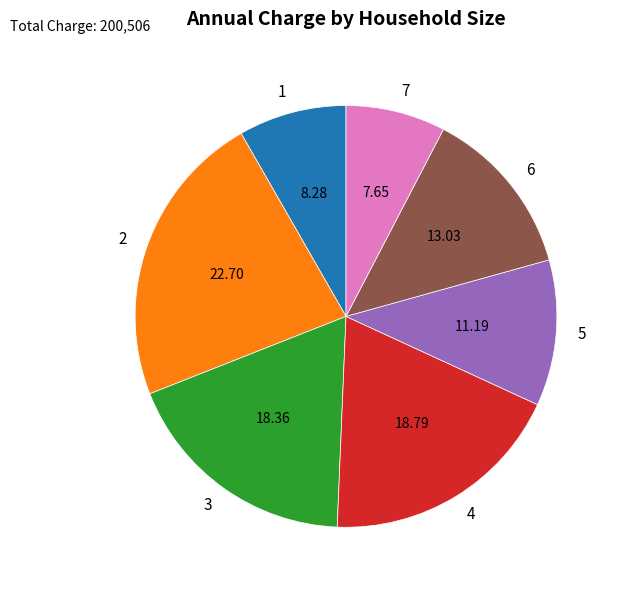

Is it true that 2 is 5% of the pie?

False